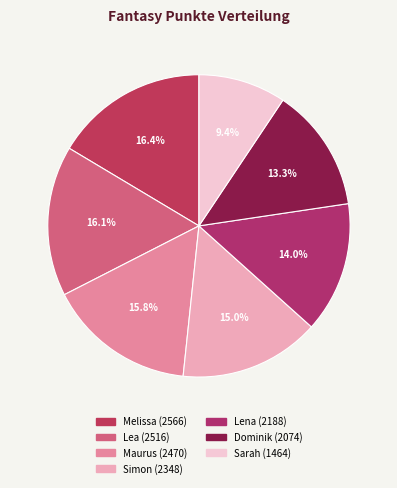

Rank the categories by value from lowest to highest.

Sarah, Dominik, Lena, Simon, Maurus, Lea, Melissa